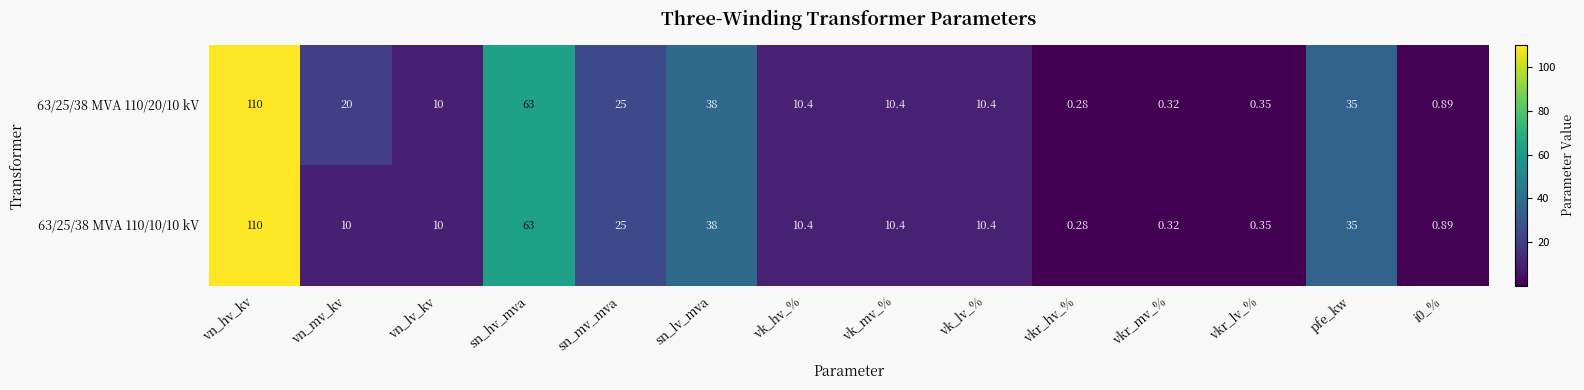

At which category is the sum across all series the highest?

vn_hv_kv